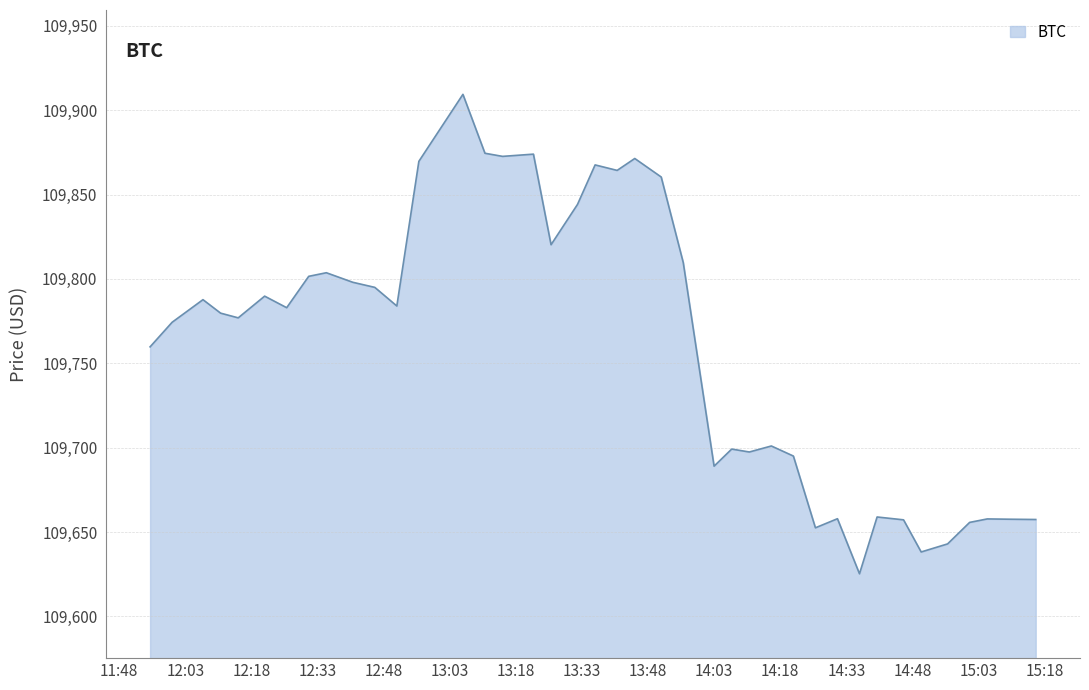

What is the difference between the maximum and minimum values?

284.2